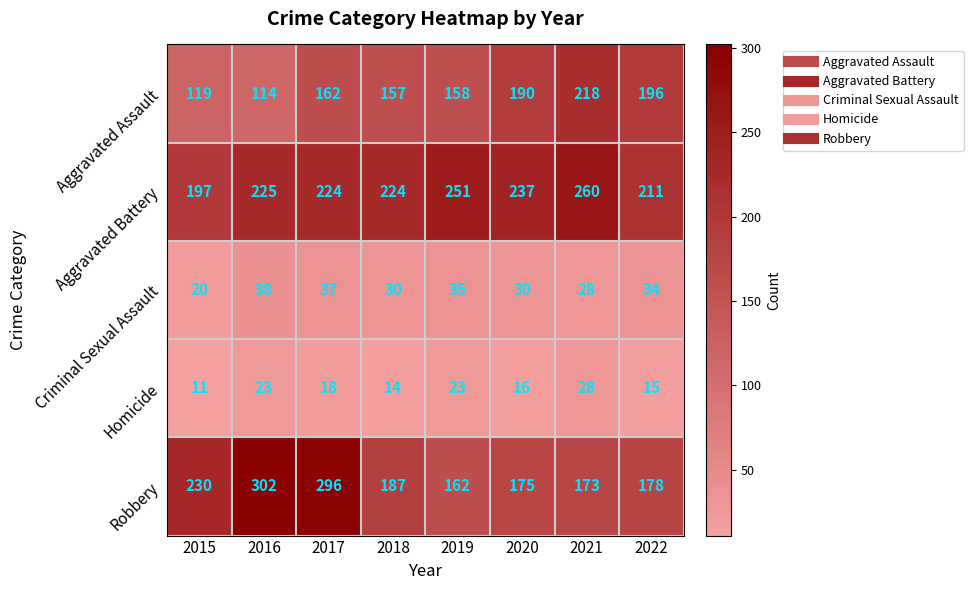

What is the spread (max minus min) of values at 2020?

221